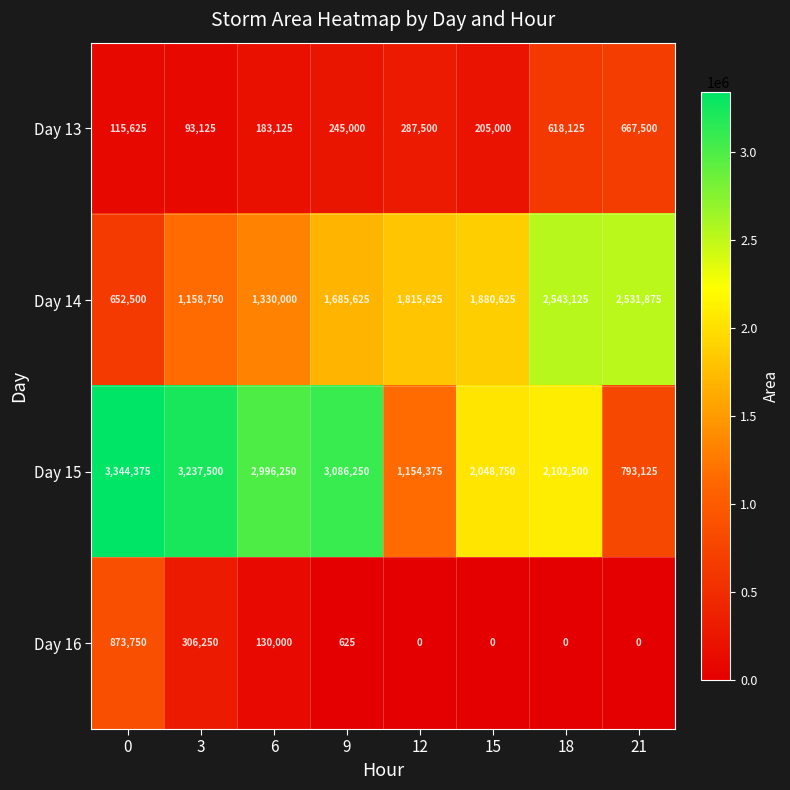

At which category is the sum across all series the highest?

18